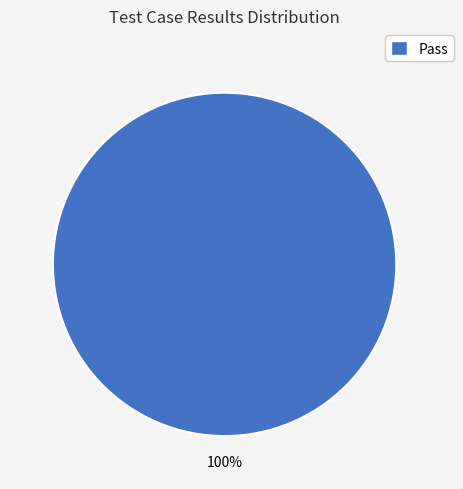

Does any single category account for the majority?

Yes